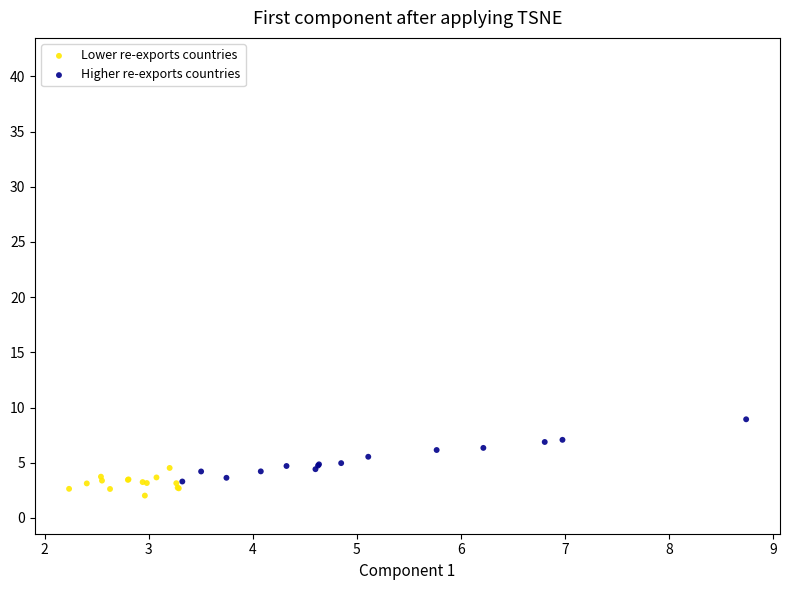

Which series reaches the maximum Y coordinate?

Higher re-exports countries